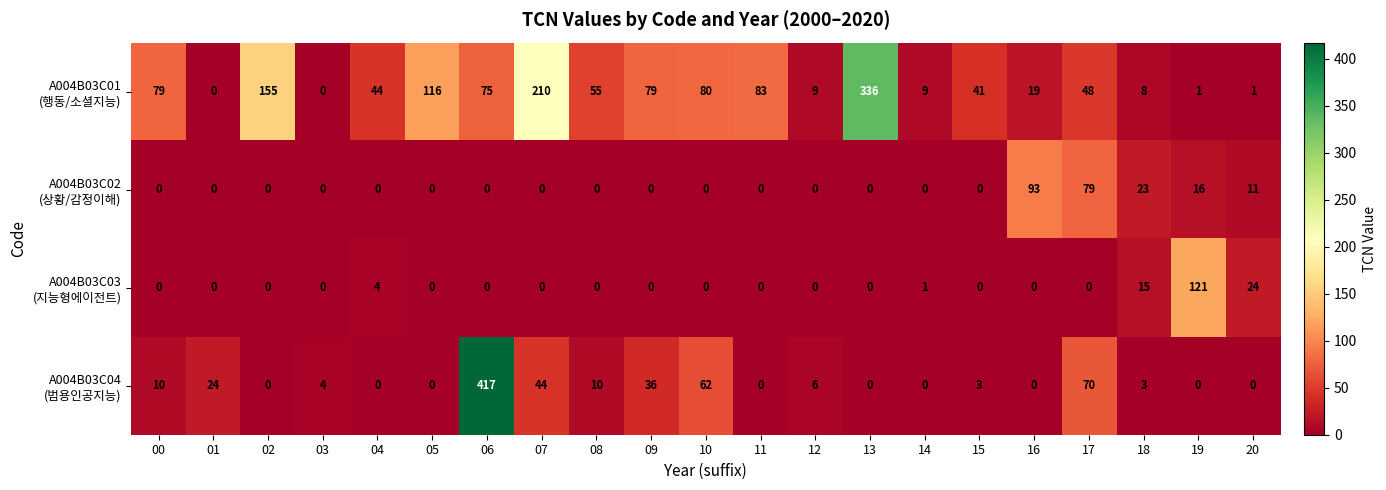

What is the total value across all series at 06?

492